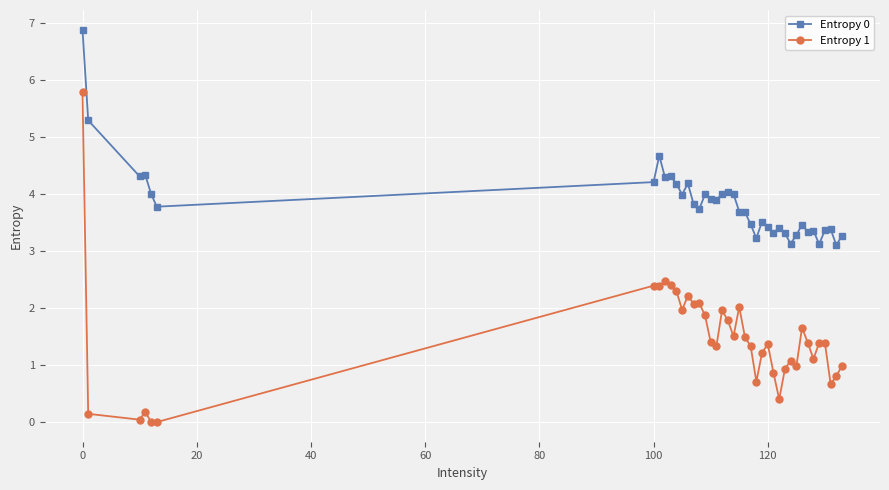

What is the difference between the second highest and second lowest values in the Entropy 0 series?

2.2